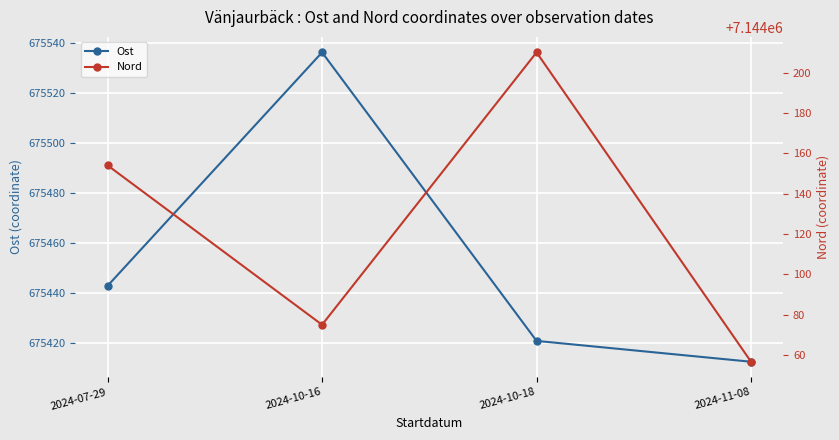

Is the value of Ost at 2024-07-29 greater than the value of Nord at 2024-11-08?

No